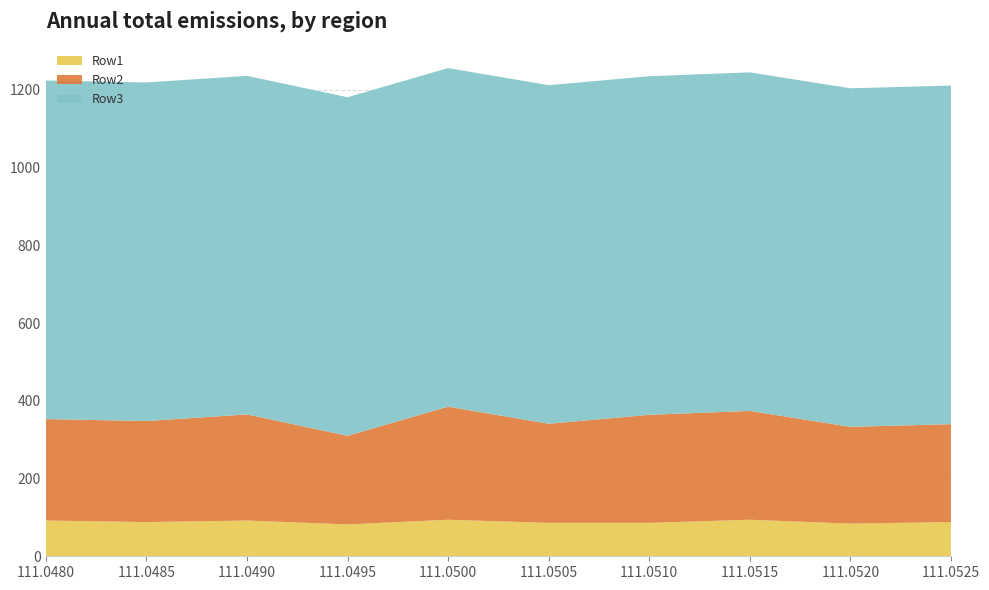

Reading left to right, extract all data points from this chart.

Row1: 111.048=92.0	111.0485=88.0	111.049=92.0	111.0495=82.0	111.05=94.0	111.0505=86.0	111.051=86.0	111.0515=94.0	111.052=84.0	111.0525=88.0
Row2: 111.048=261.0	111.0485=260.0	111.049=273.0	111.0495=228.0	111.05=291.0	111.0505=255.0	111.051=278.0	111.0515=280.0	111.052=249.0	111.0525=252.0
Row3: 111.048=871.0	111.0485=871.0	111.049=871.0	111.0495=871.0	111.05=871.0	111.0505=871.0	111.051=871.0	111.0515=871.0	111.052=871.0	111.0525=871.0